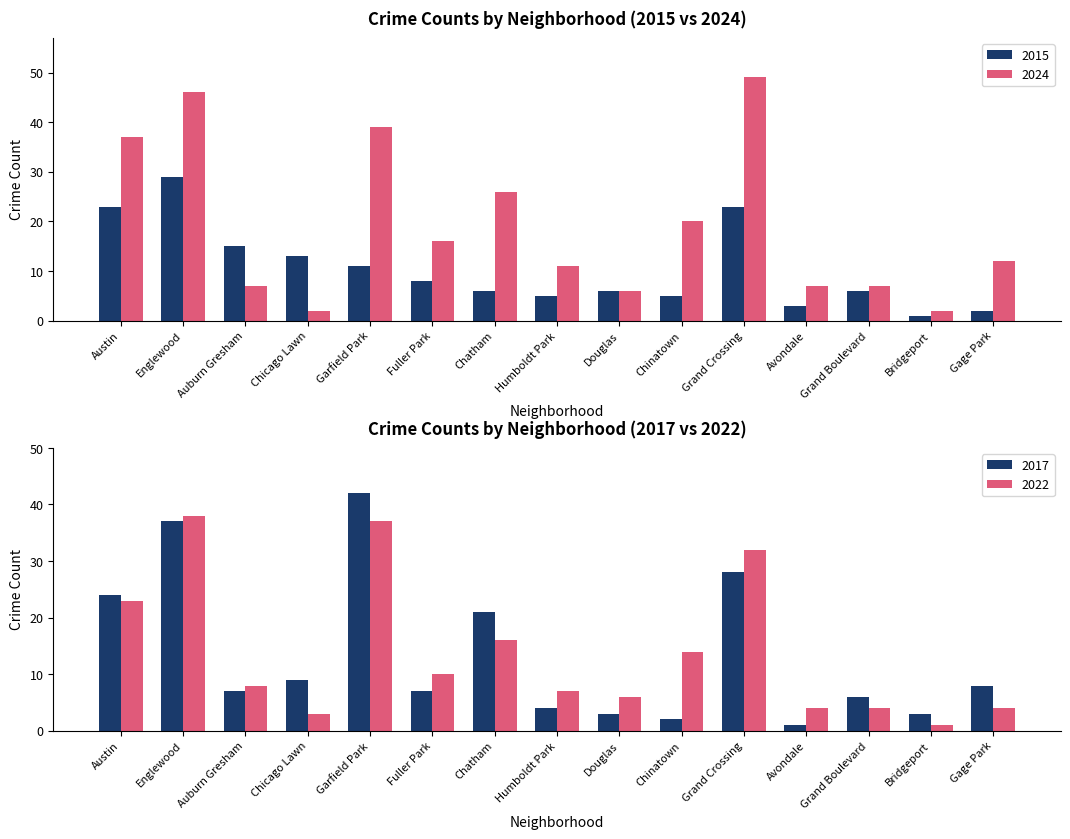

Is the value of 2015 at Grand Boulevard greater than the value of 2024 at Austin?

No